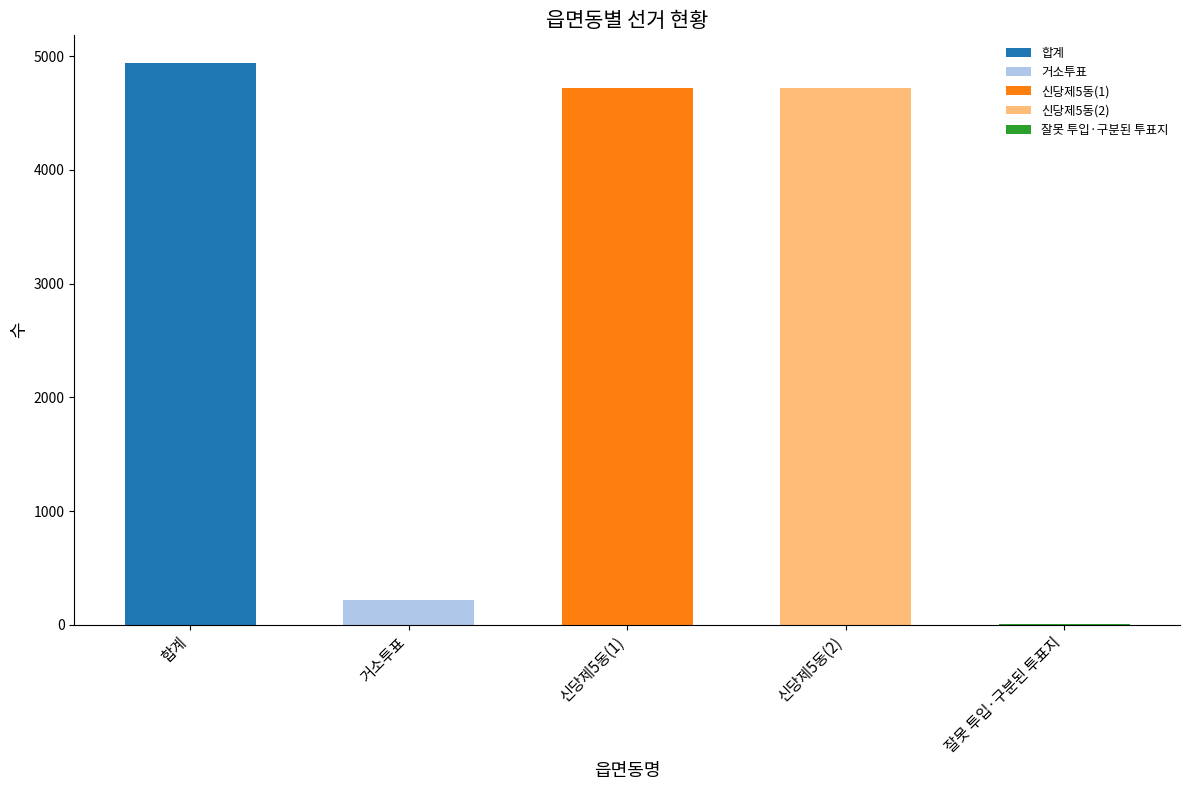

What is the label of the 4th bar from the right?

거소투표